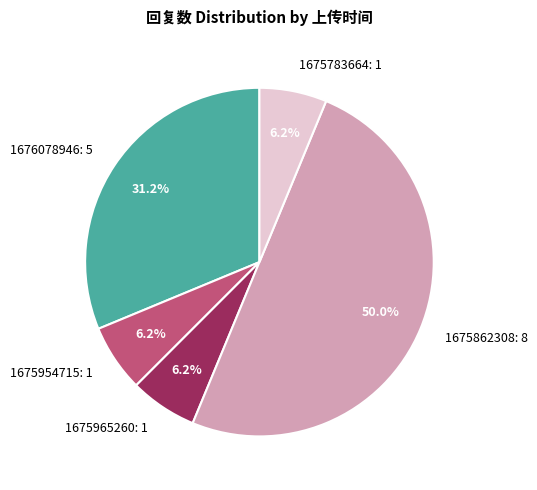

To the nearest percent, what portion does 1676078946 represent?

31%